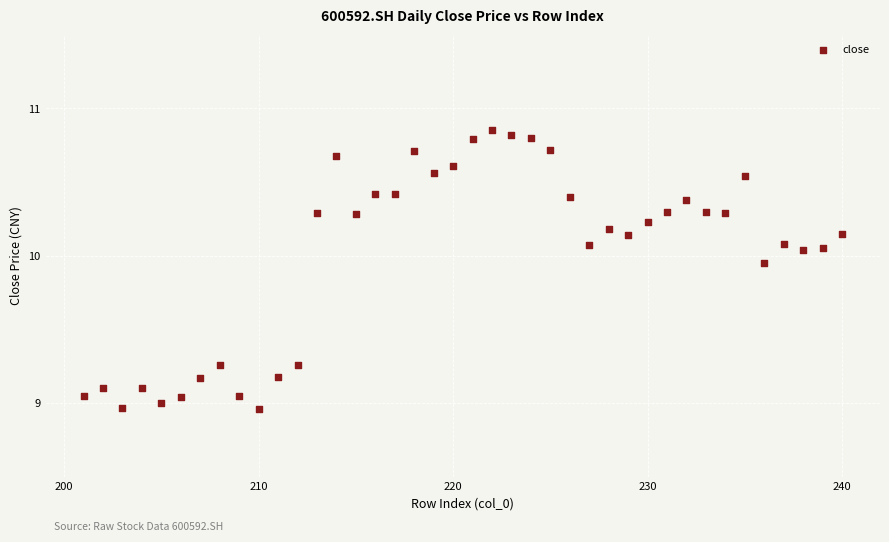

What is the range of Y values (max minus min)?

1.9